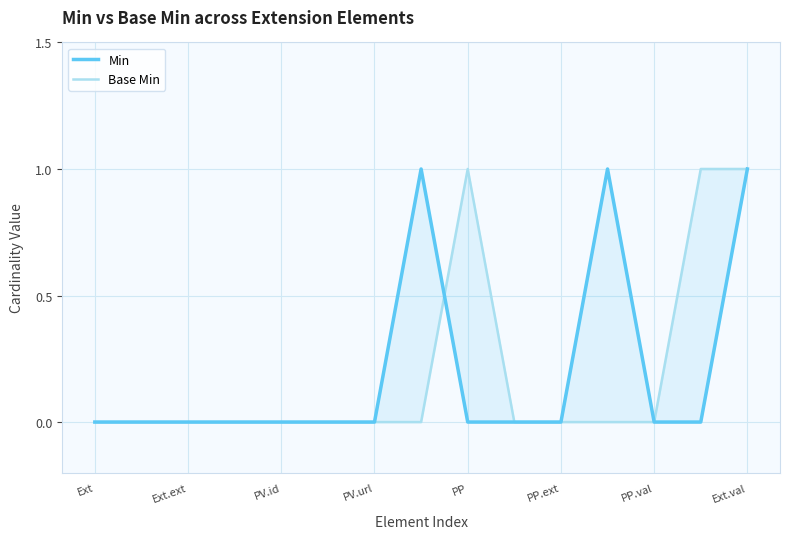

True or false: Min has a value of 0 at PV.url.

True